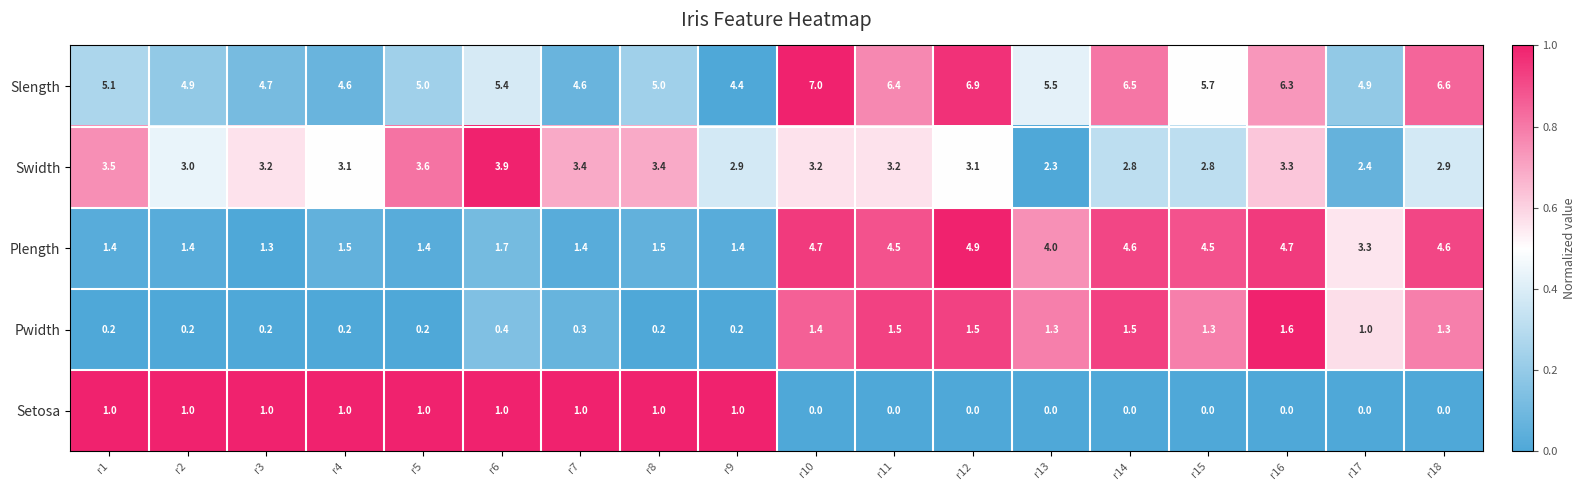

Which category has the highest value in the Pwidth series?

r16